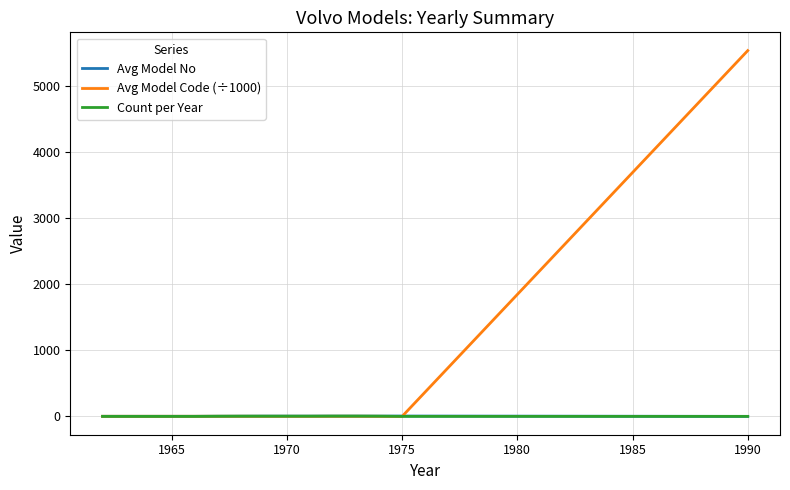

What is the greatest value displayed?

5540.1